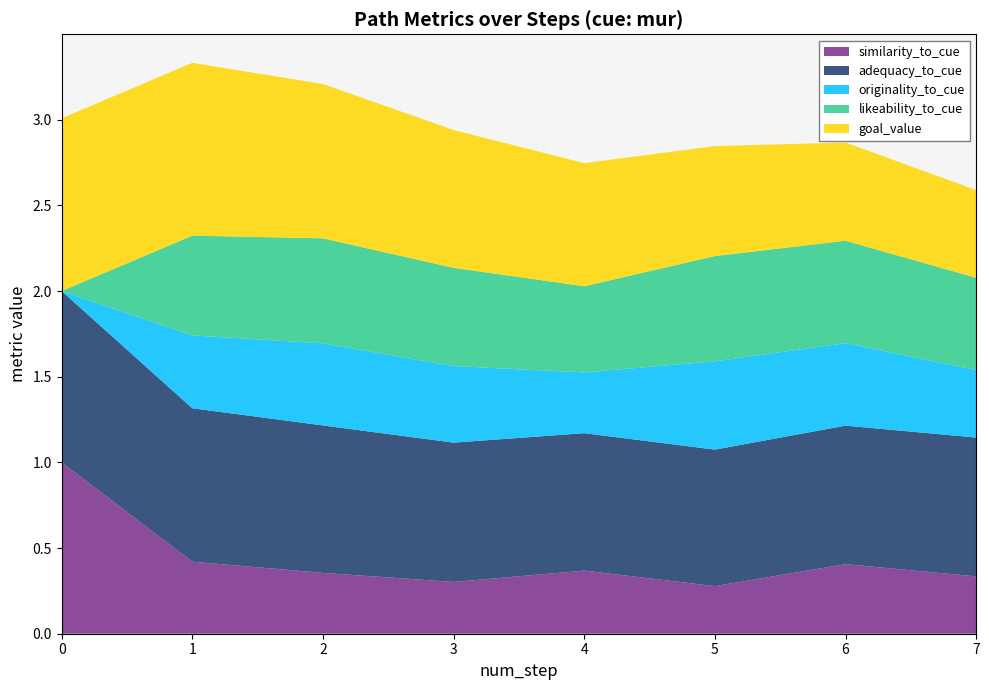

Reading right to left, extract all data points from this chart.

similarity_to_cue: 7=0.3	6=0.4	5=0.3	4=0.4	3=0.3	2=0.4	1=0.4	0=1.0
adequacy_to_cue: 7=0.8	6=0.8	5=0.8	4=0.8	3=0.8	2=0.9	1=0.9	0=1.0
originality_to_cue: 7=0.4	6=0.5	5=0.5	4=0.4	3=0.4	2=0.5	1=0.4	0=0.0
likeability_to_cue: 7=0.5	6=0.6	5=0.6	4=0.5	3=0.6	2=0.6	1=0.6	0=0.0
goal_value: 7=0.5	6=0.6	5=0.6	4=0.7	3=0.8	2=0.9	1=1.0	0=1.0